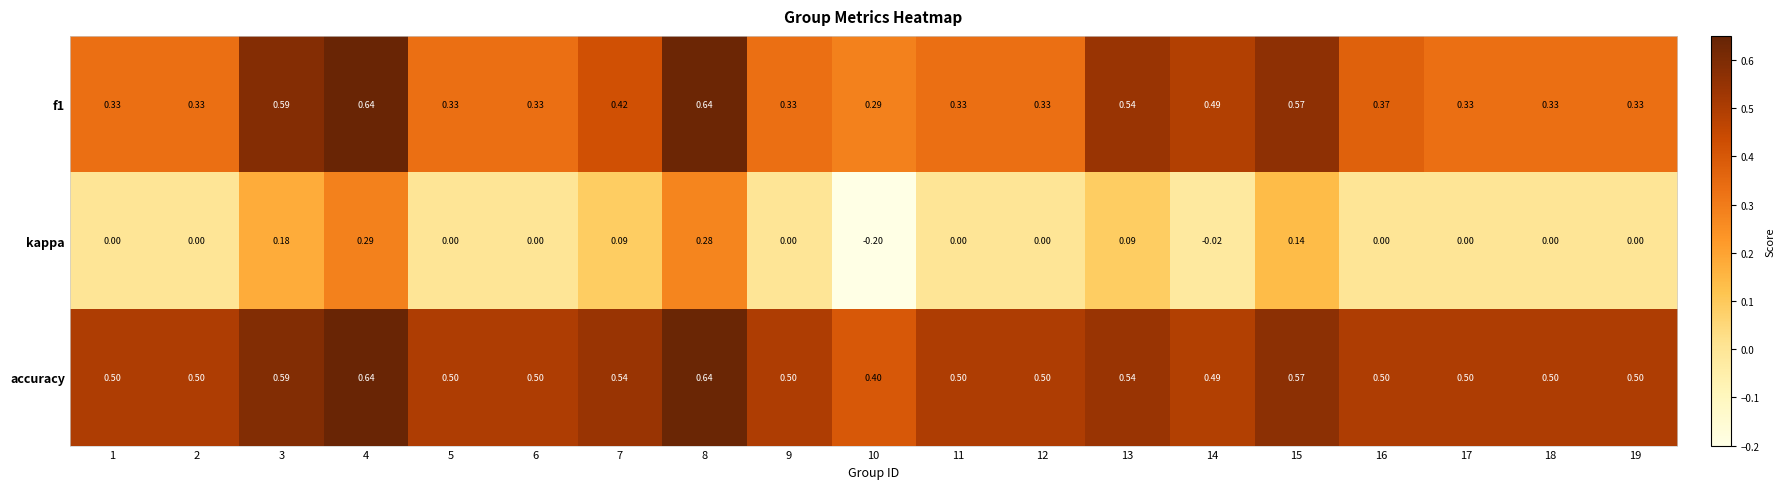

Which series has the largest range (max minus min)?

kappa